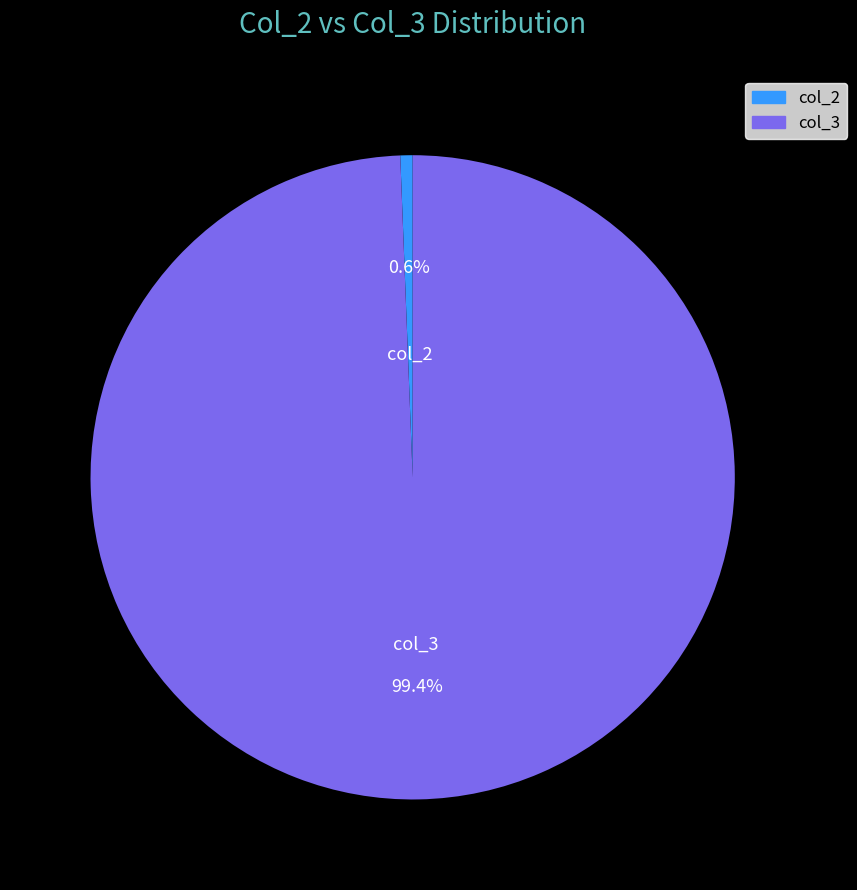

What is the largest slice in the pie chart?

col_3